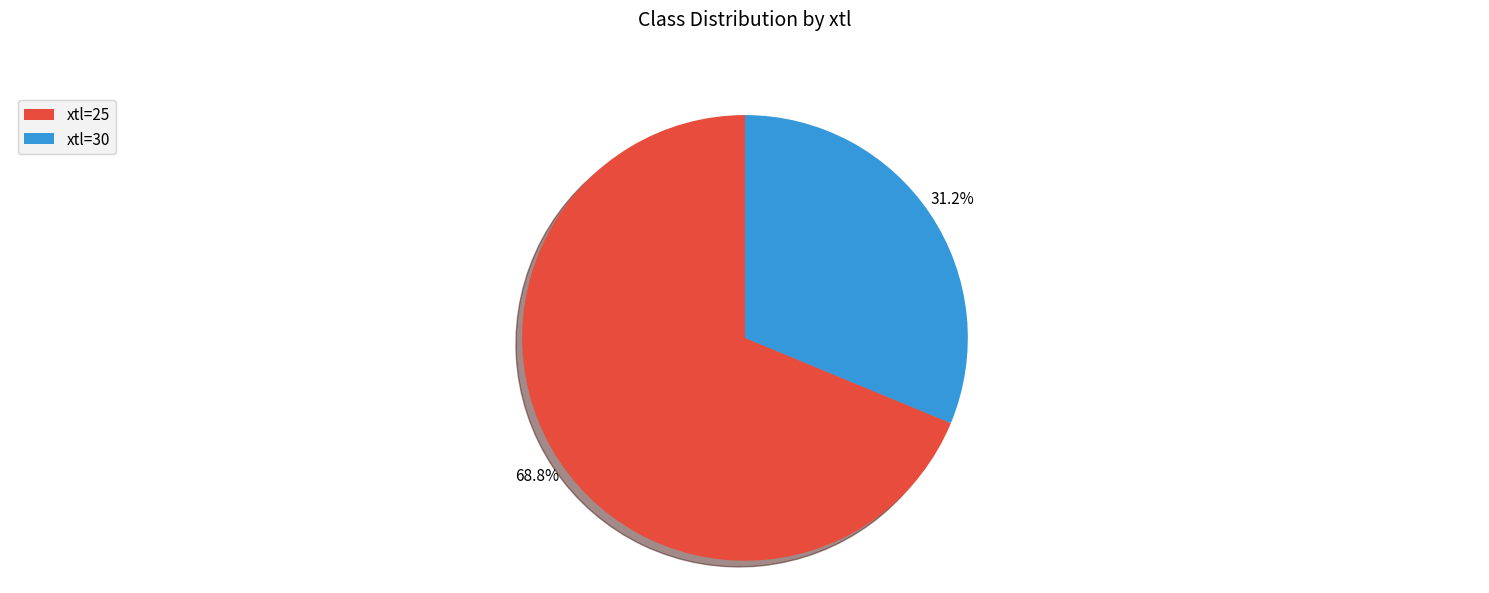

Count the number of slices in the pie.

2